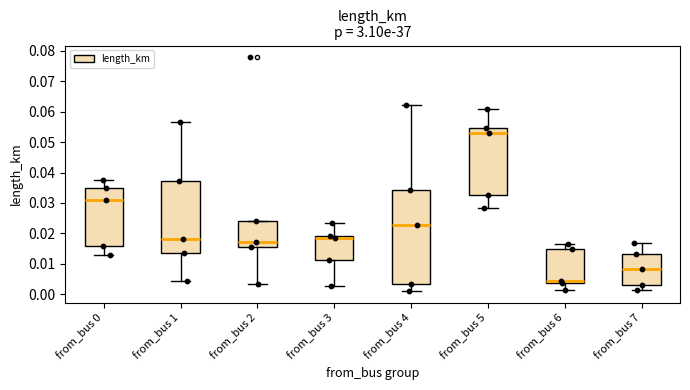

Which box is the tallest, from its lower edge to its upper edge?

from_bus 4